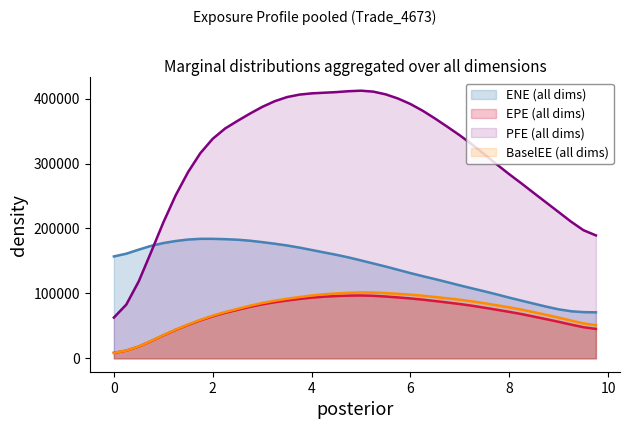

What is the value of the EPE point at the 6th from the left?

51746.5